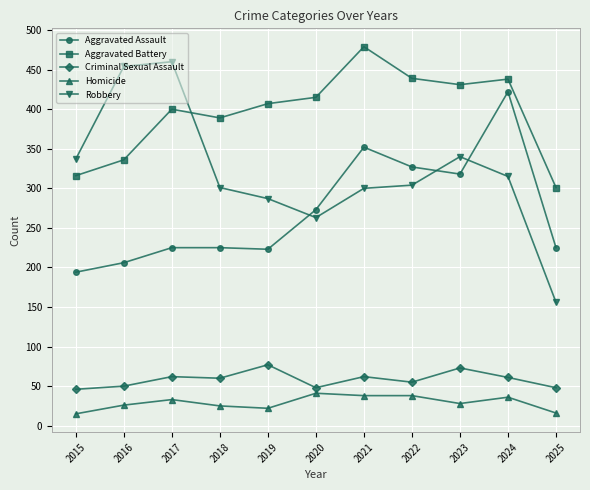

Read the Aggravated Assault value at 2023.

318